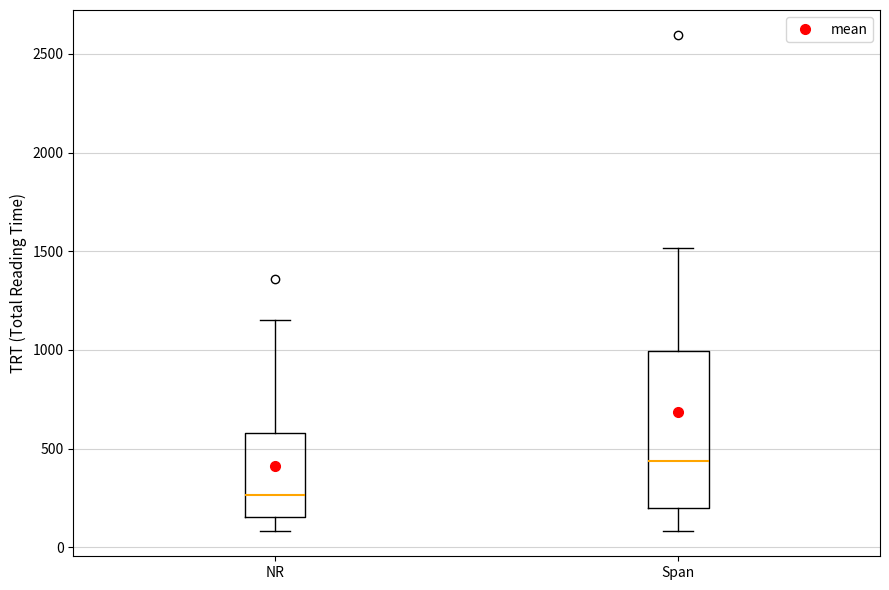

Where is the upper edge of the box for Span on the y-axis? The values are not printed on the chart, so give them approximately, as read against the axis.

1000